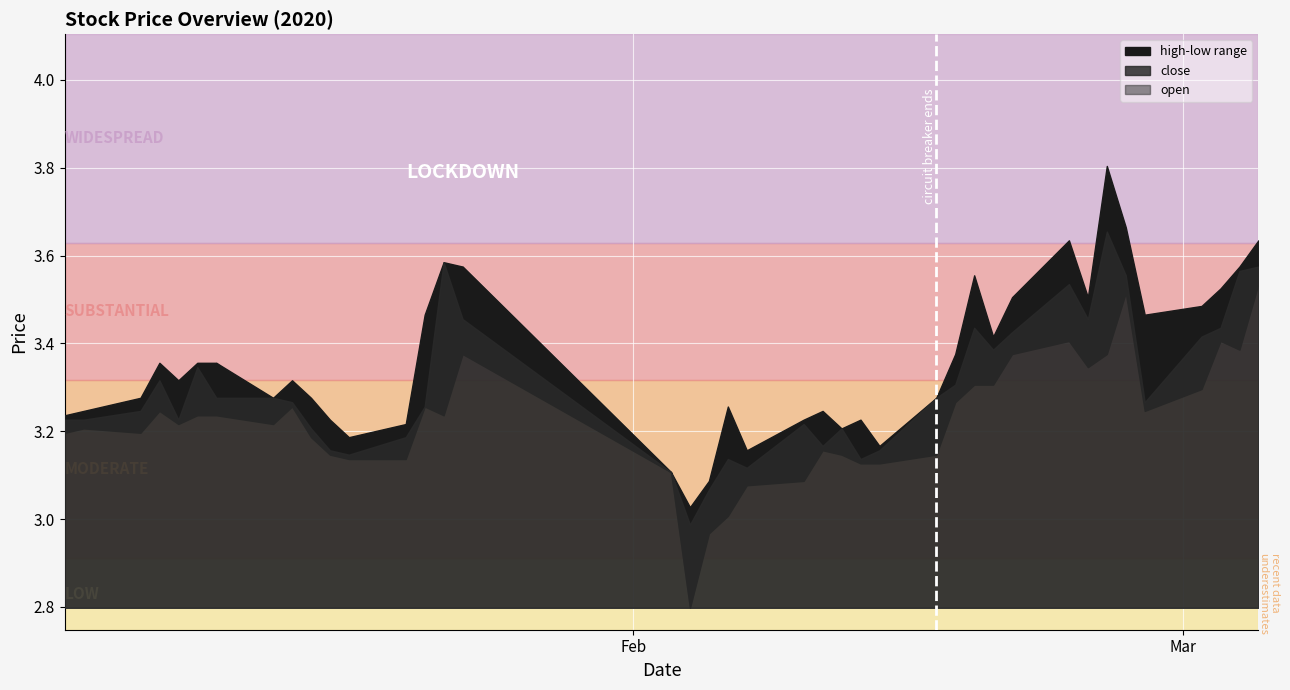

Does the chart display data point markers on the line(s)?

No